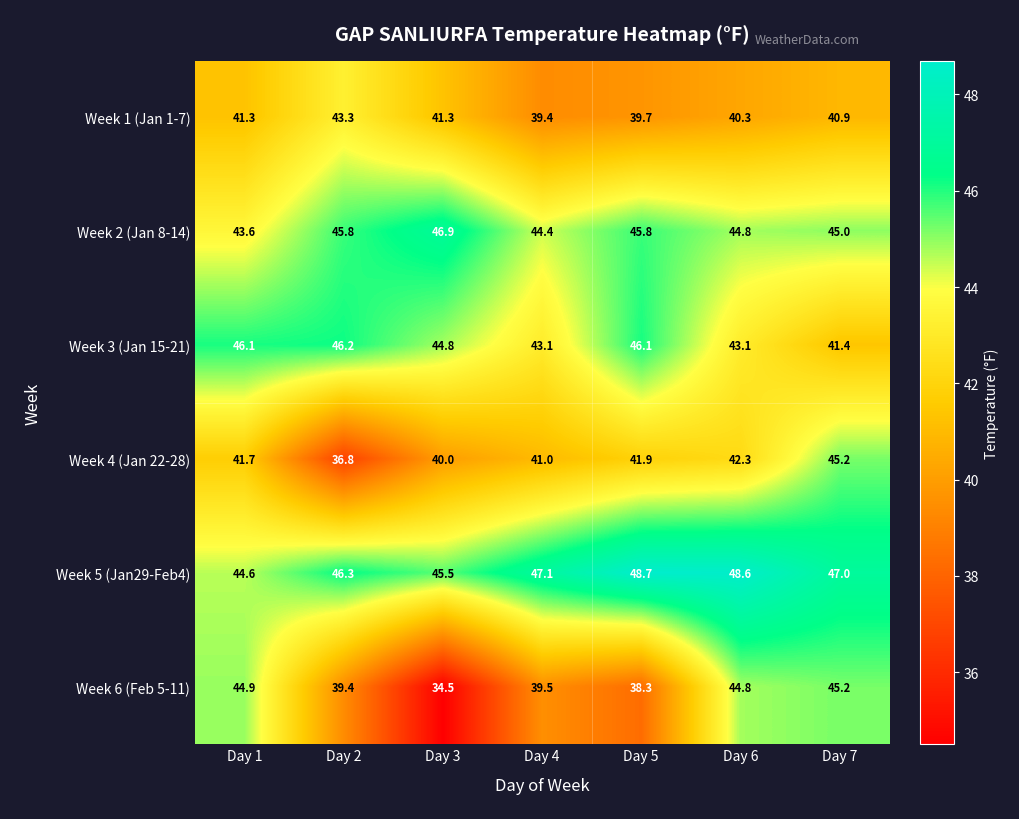

What is the approximate value of Week 6 (Feb 5-11) at Day 5?

38.3